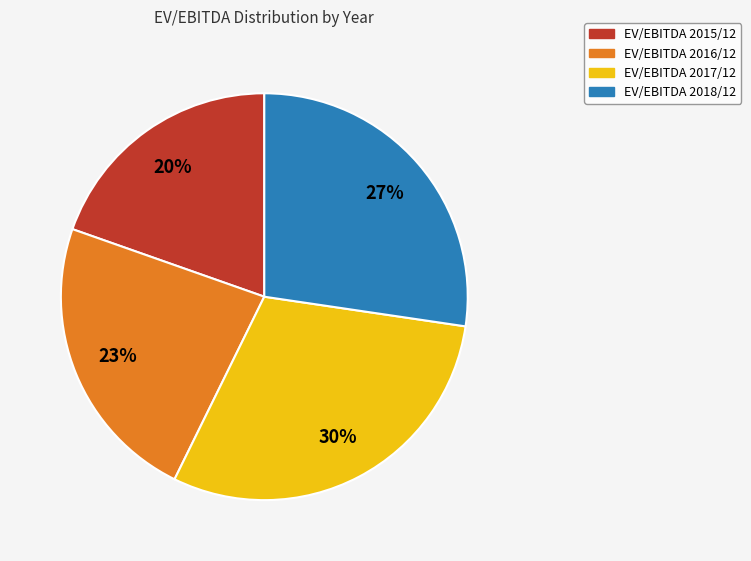

Does any single category account for the majority?

No